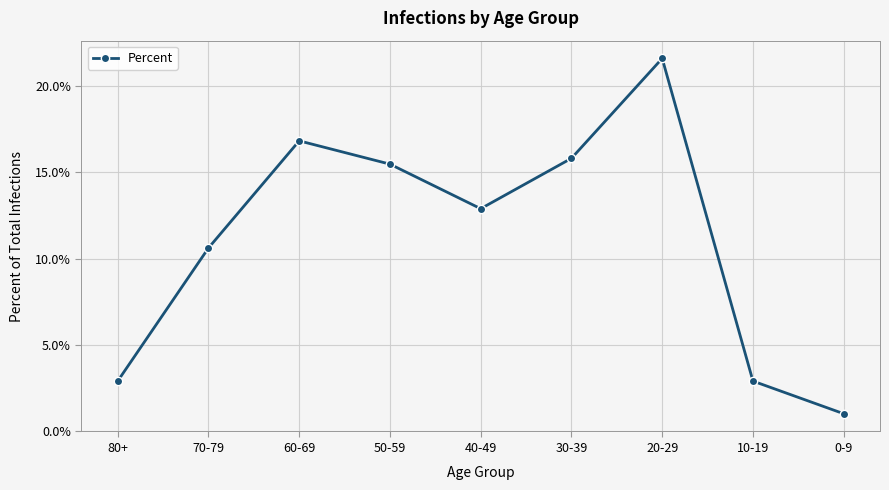

What is the difference between the maximum and minimum values?

0.2